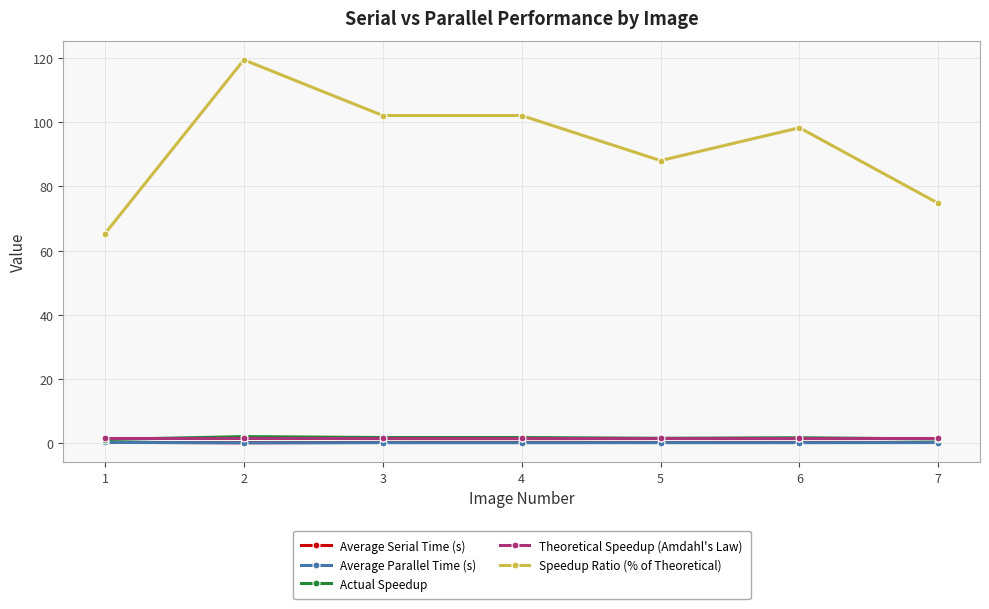

What are all the series names shown in the legend?

Average Serial Time (s), Average Parallel Time (s), Actual Speedup, Theoretical Speedup (Amdahl's Law), Speedup Ratio (% of Theoretical)